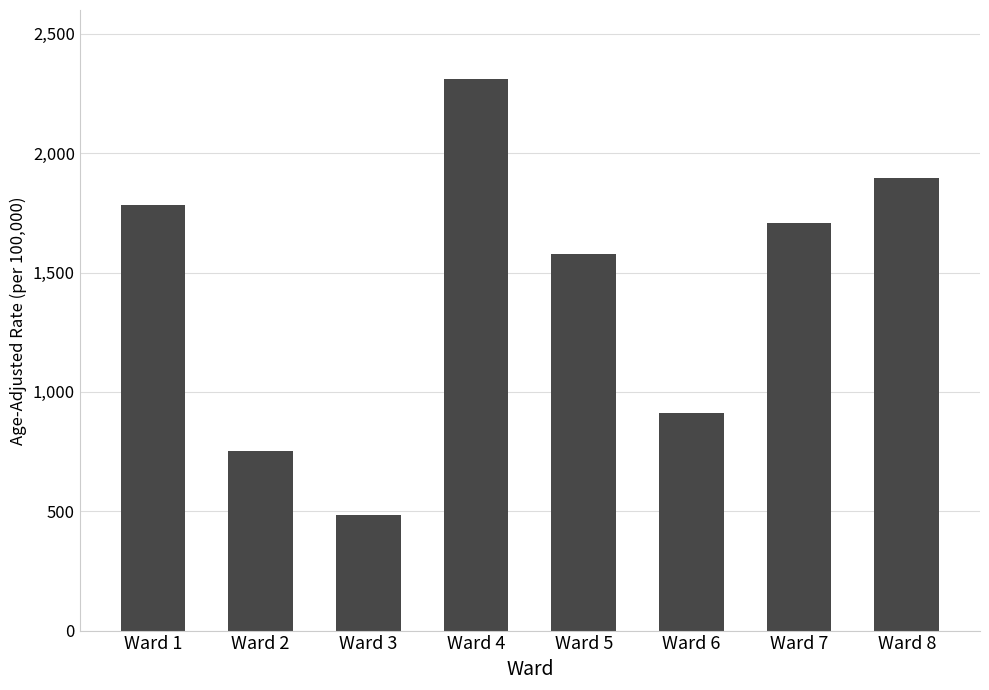

Is it true that the value at Ward 6 is 1187.7?

False